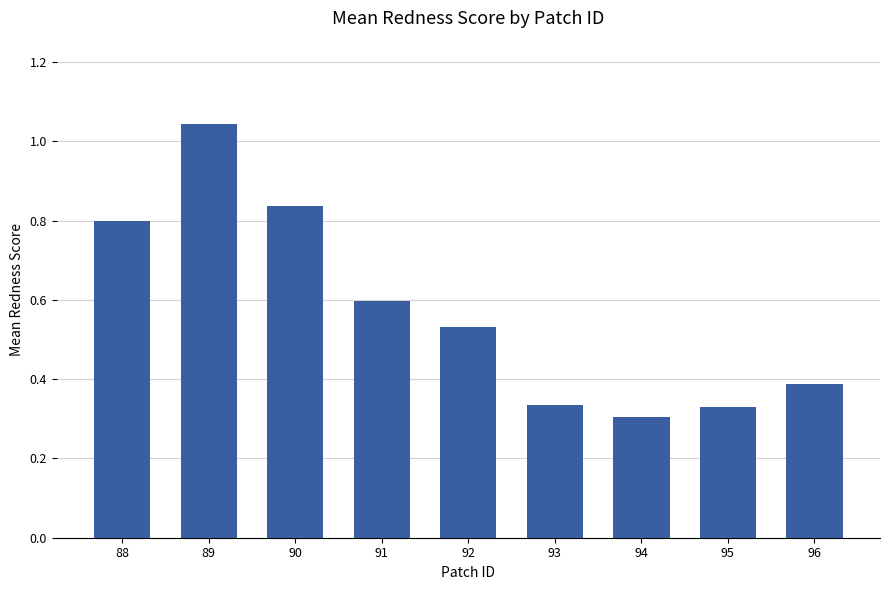

Does the chart contain any negative values?

No